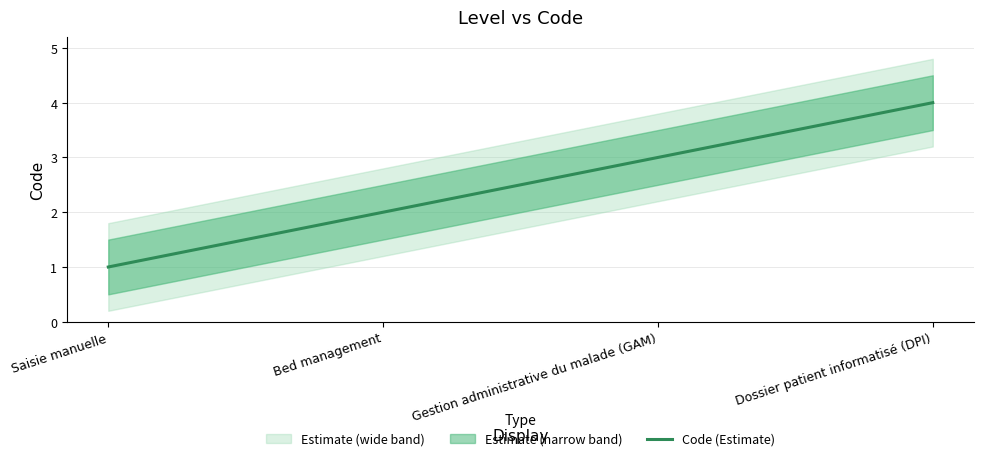

What is the change in value from Saisie manuelle to Bed management?

+1